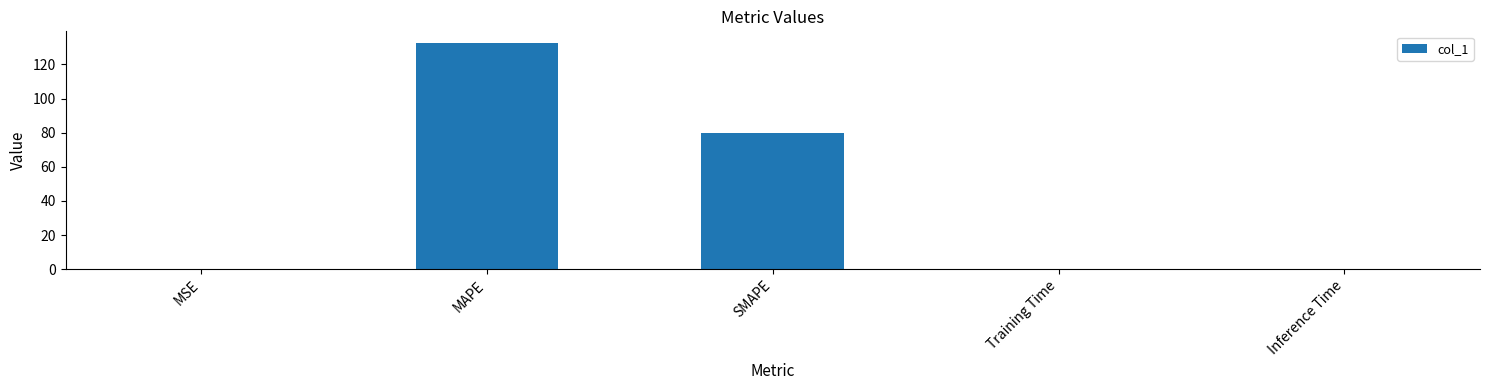

What is the greatest value displayed?

132.8